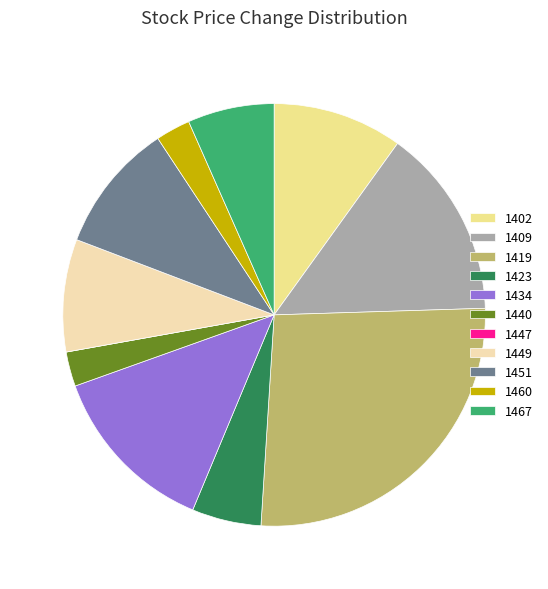

Is it true that 1467 is 19% of the pie?

False